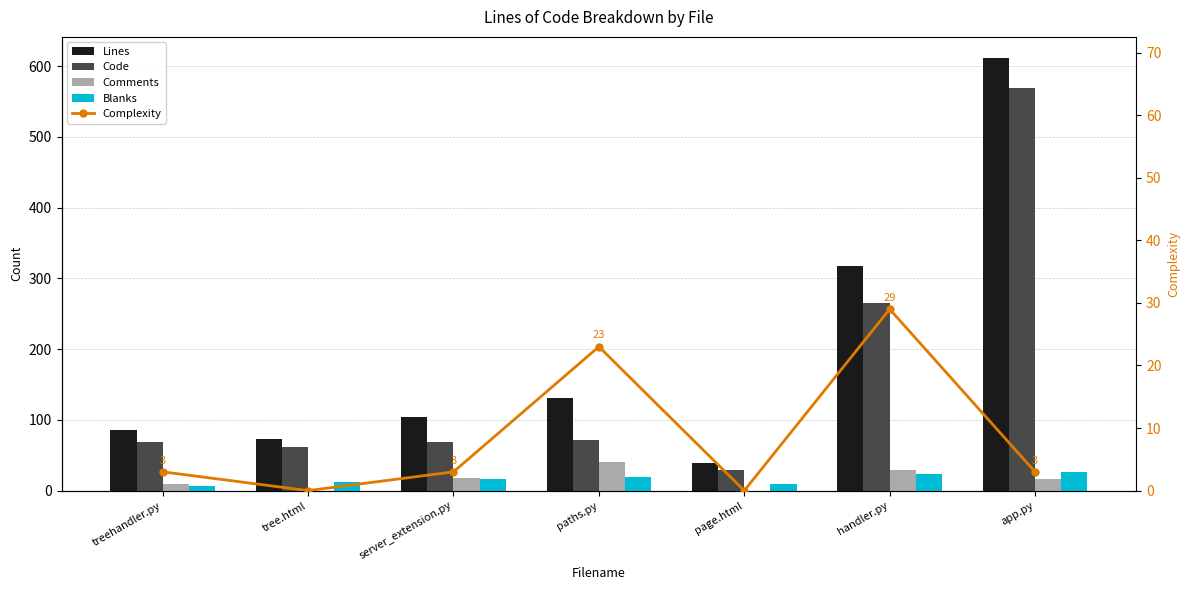

The value of Comments at tree.html is 28. True or false?

False